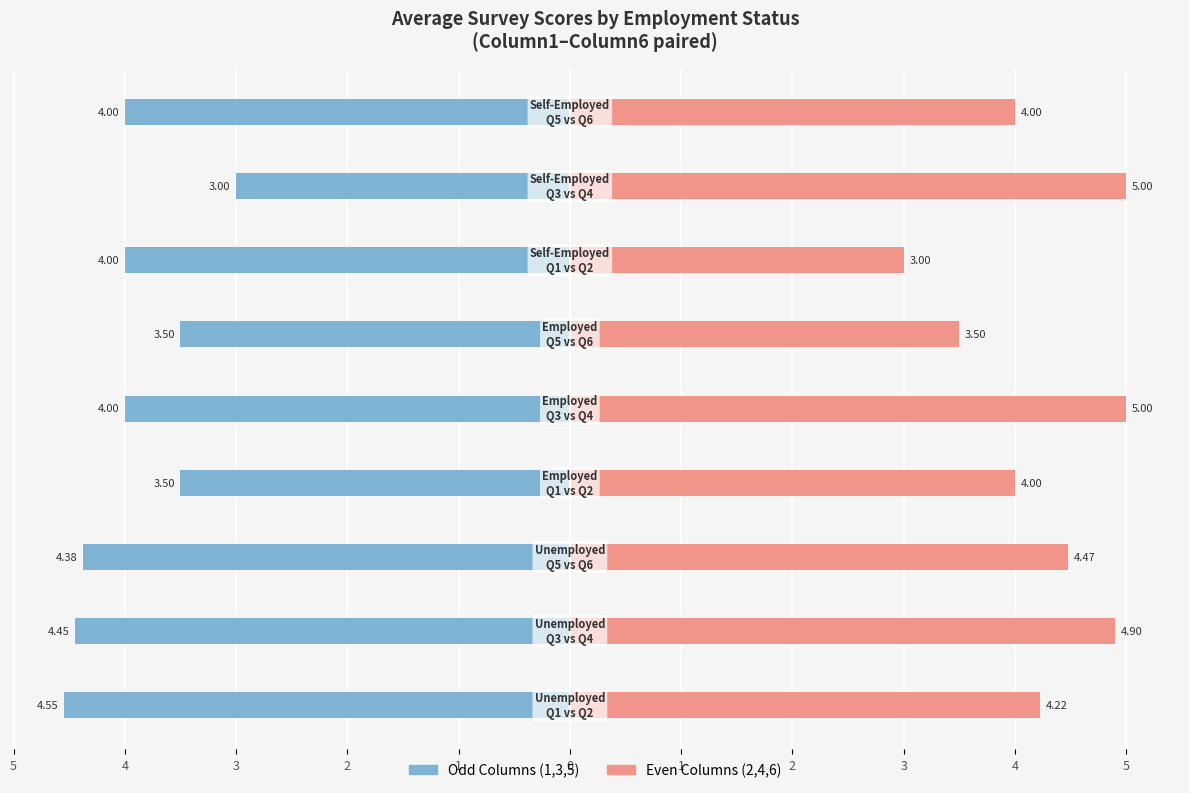

Which series has the largest total across all categories?

Column (even)